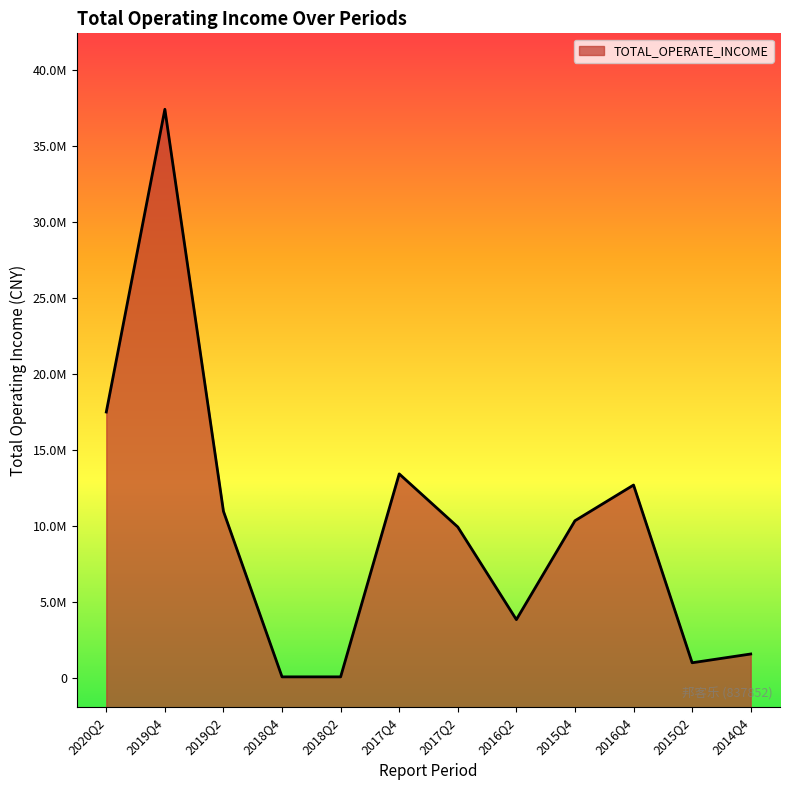

At which category does the chart reach its peak across all series?

2019Q4